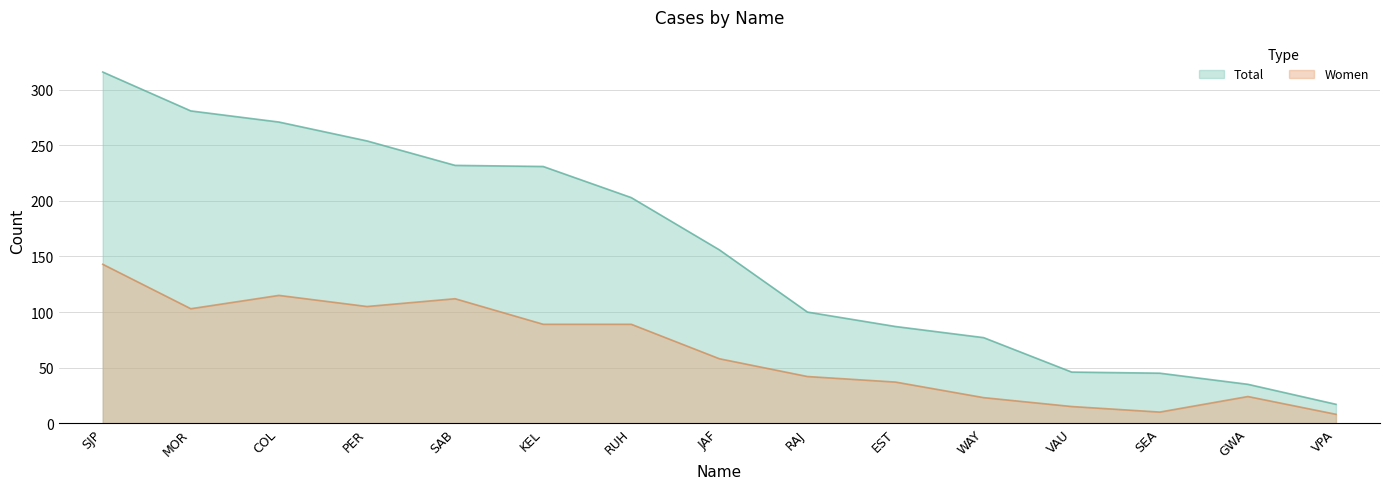

What is the sum of all Women values?

973